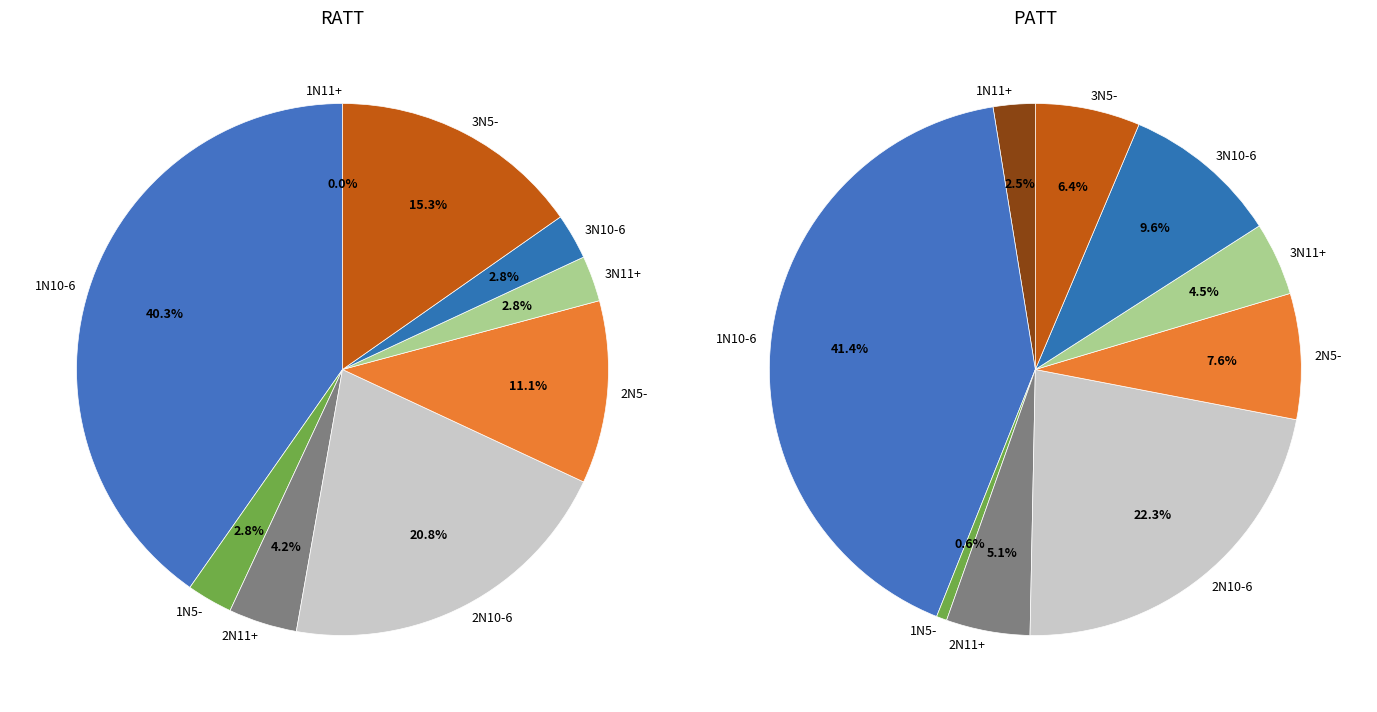

True or false: 1N10-6 accounts for 34% of the total.

False